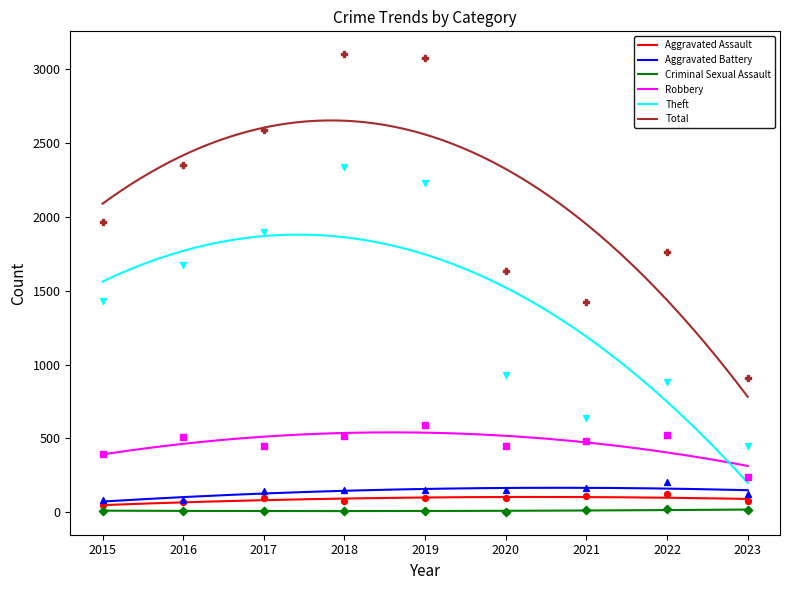

At how many categories does at least one series exceed 2902?

2